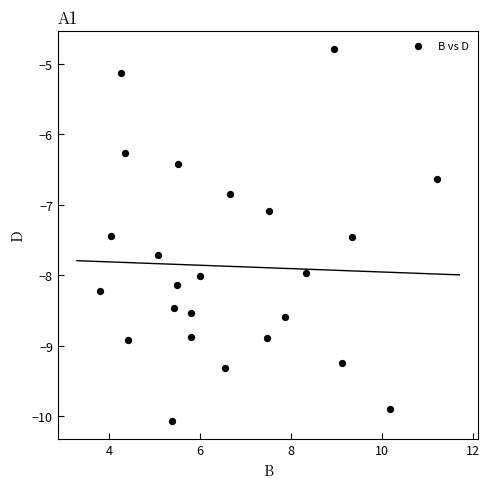

What Y value in the scatter plot is closest to -7?

-7.1